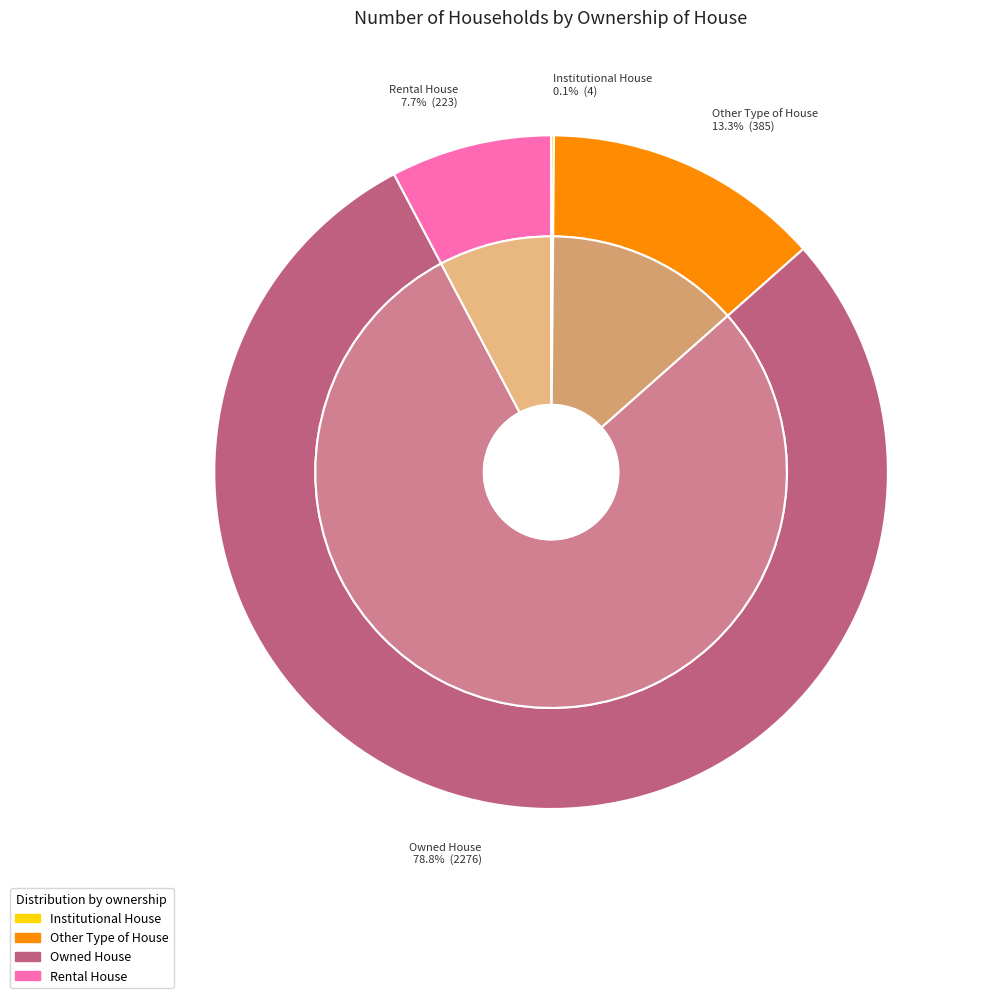

Which category accounts for the majority?

Owned House